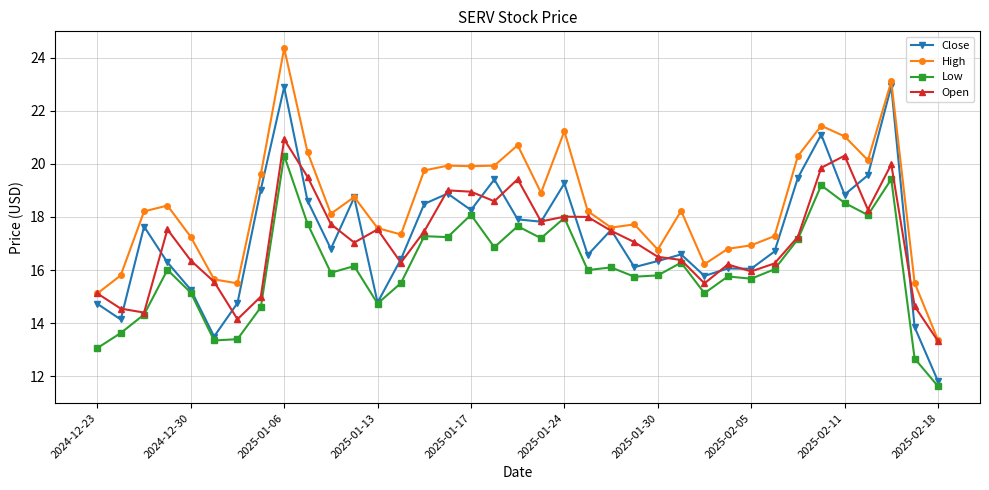

True or false: Low and High intersect in this chart.

False